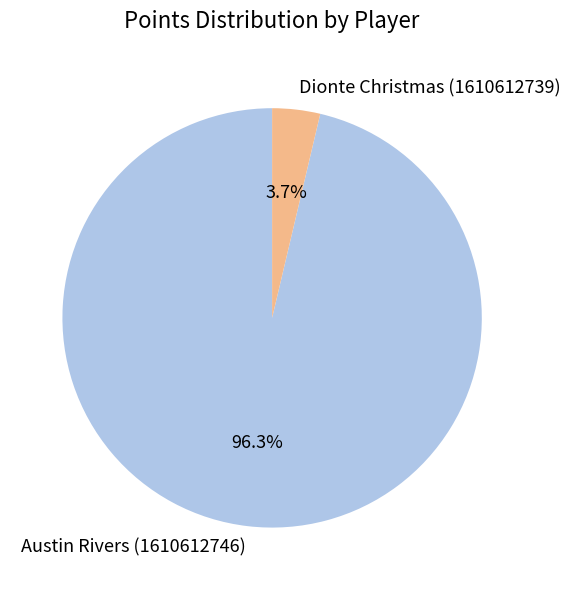

What is the majority slice?

Austin Rivers (1610612746)